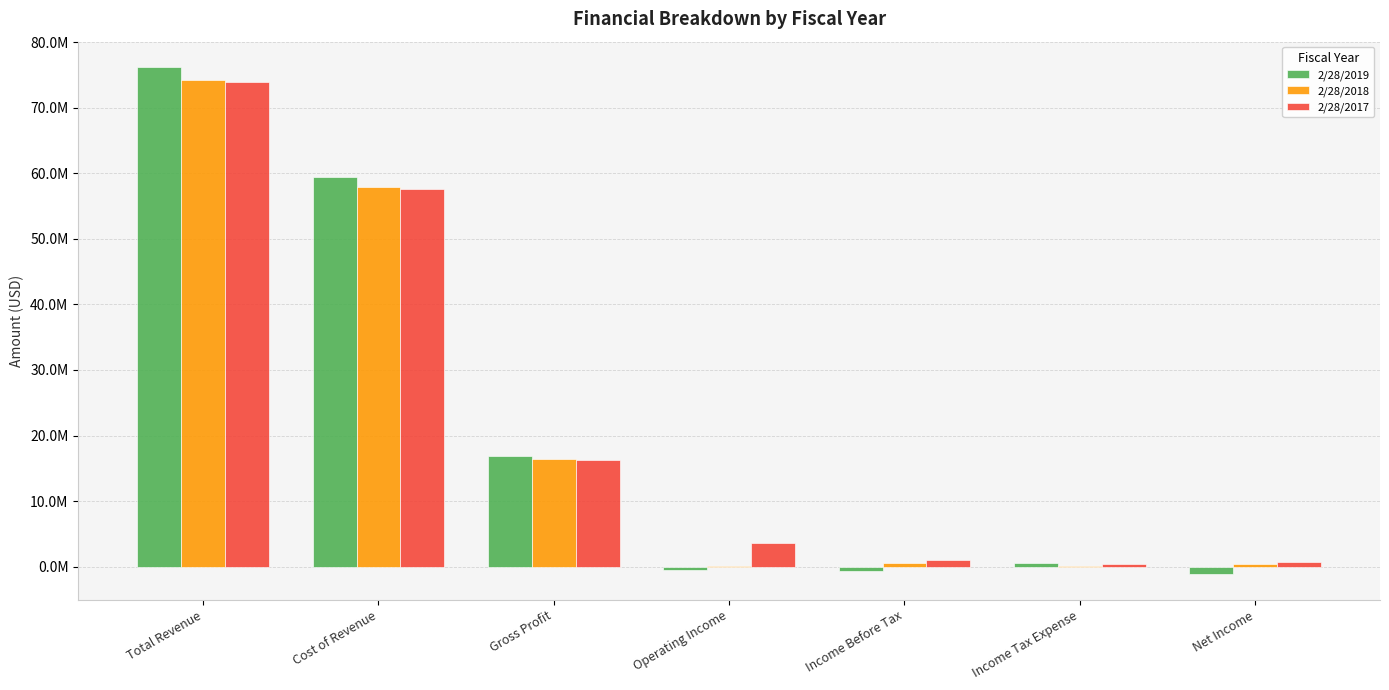

Are the bars horizontal?

No